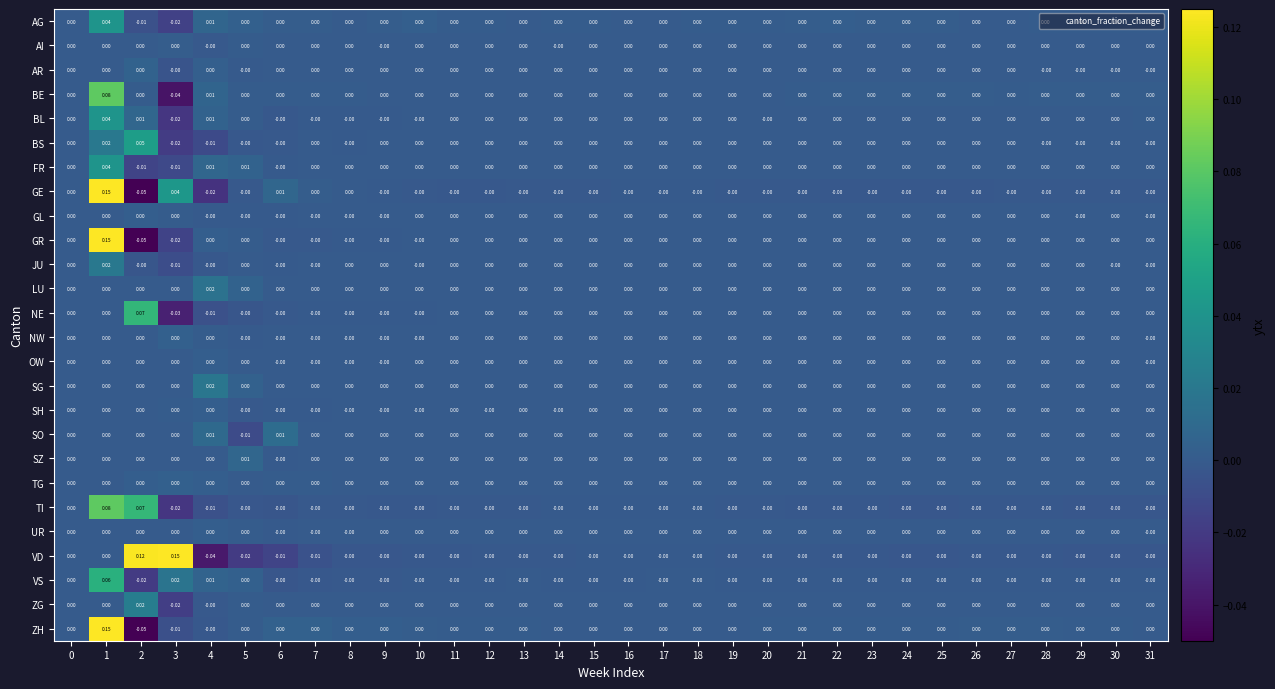

Which series has the largest total across all categories?

VD